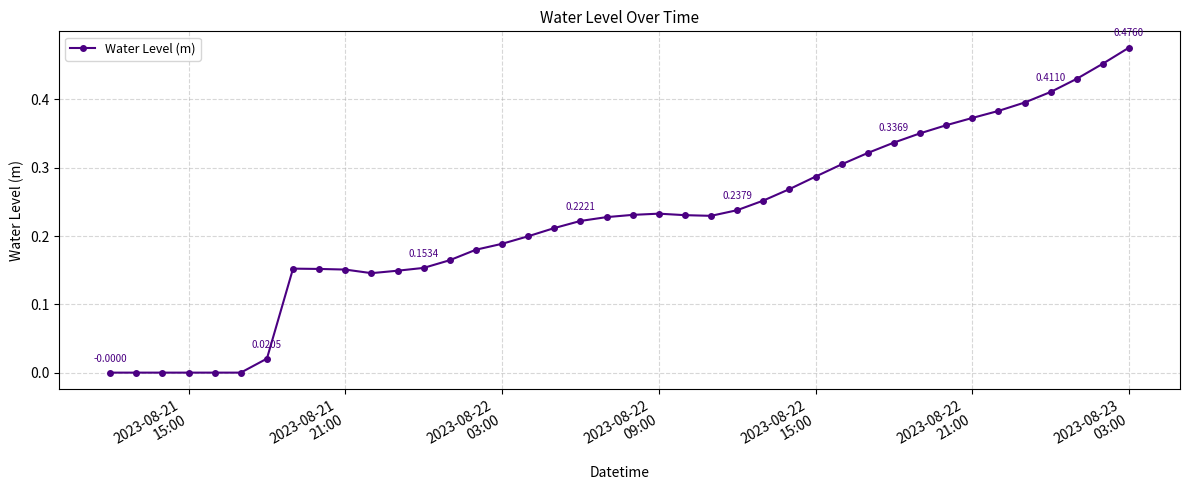

Does the chart display data point markers on the line(s)?

Yes